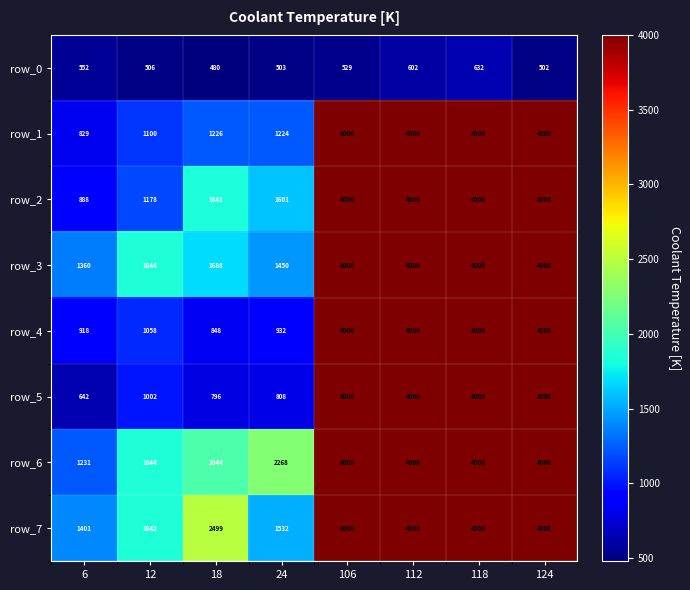

What is the highest value of the row_0 series?

632